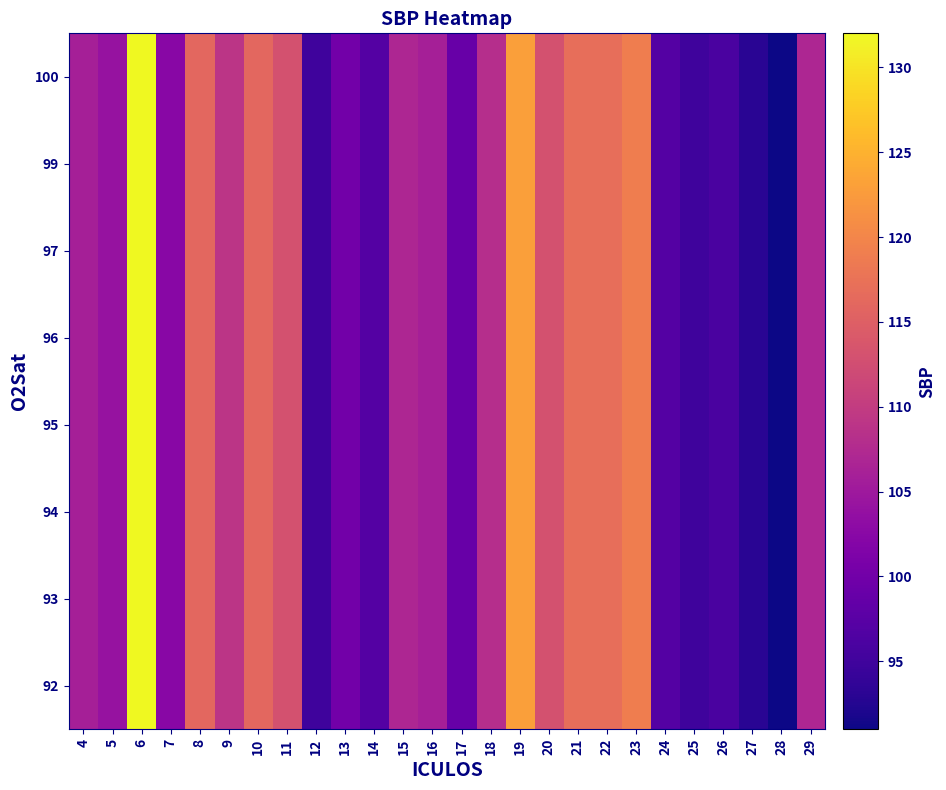

Count the number of categories in the chart.

26